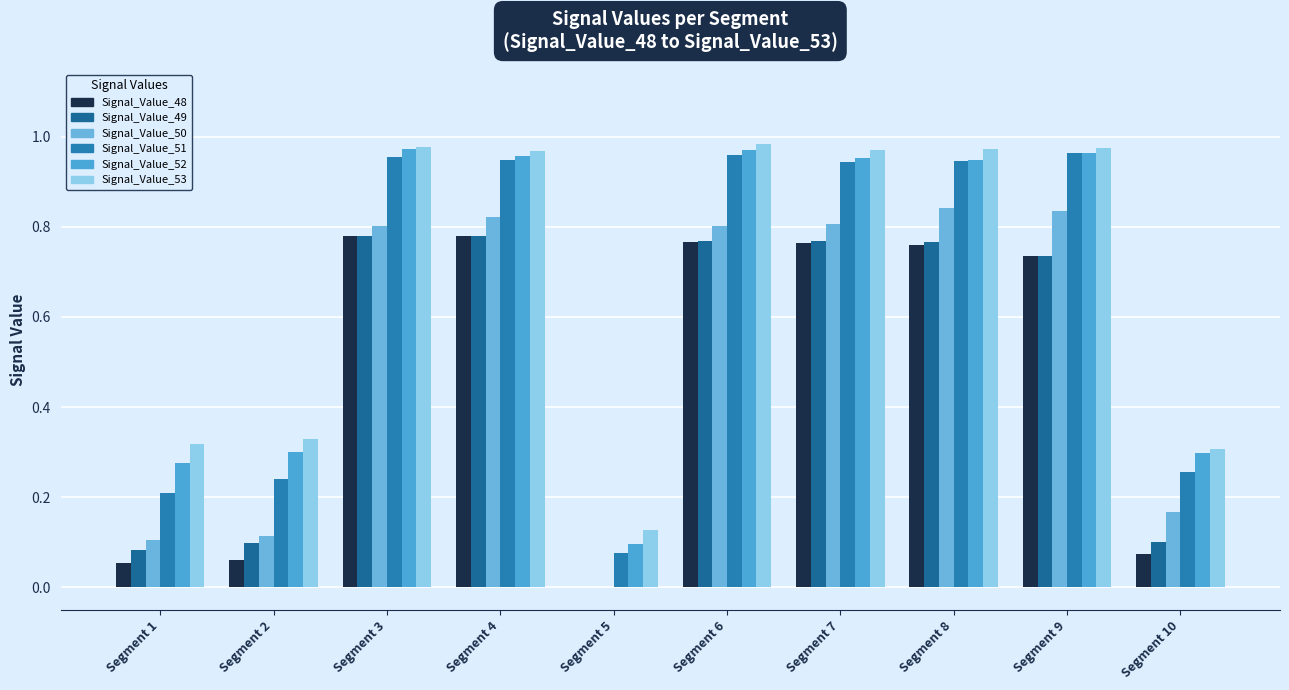

At how many categories does at least one series exceed 0?

10